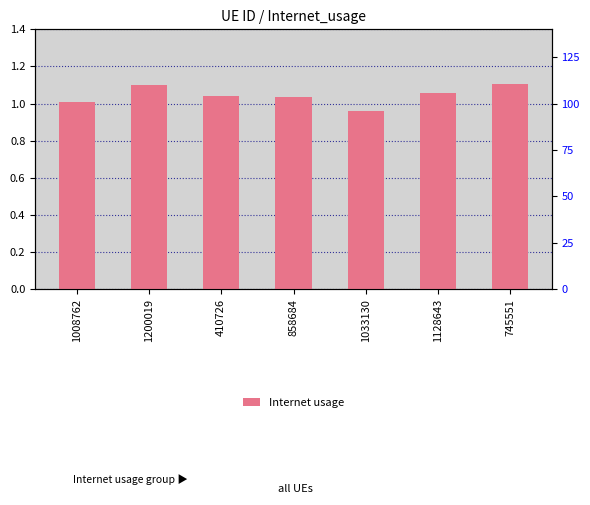

What is the approximate value at 1033130?

1.0